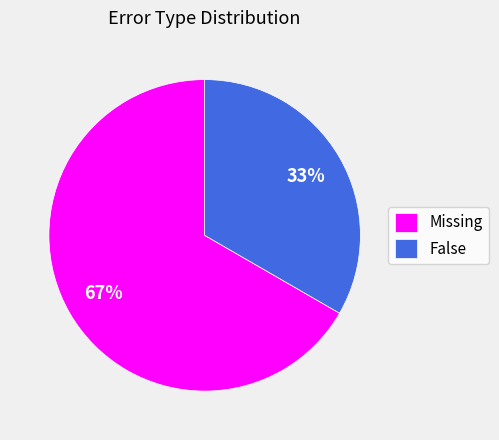

To the nearest percent, what is the combined percentage of Missing and False?

100%